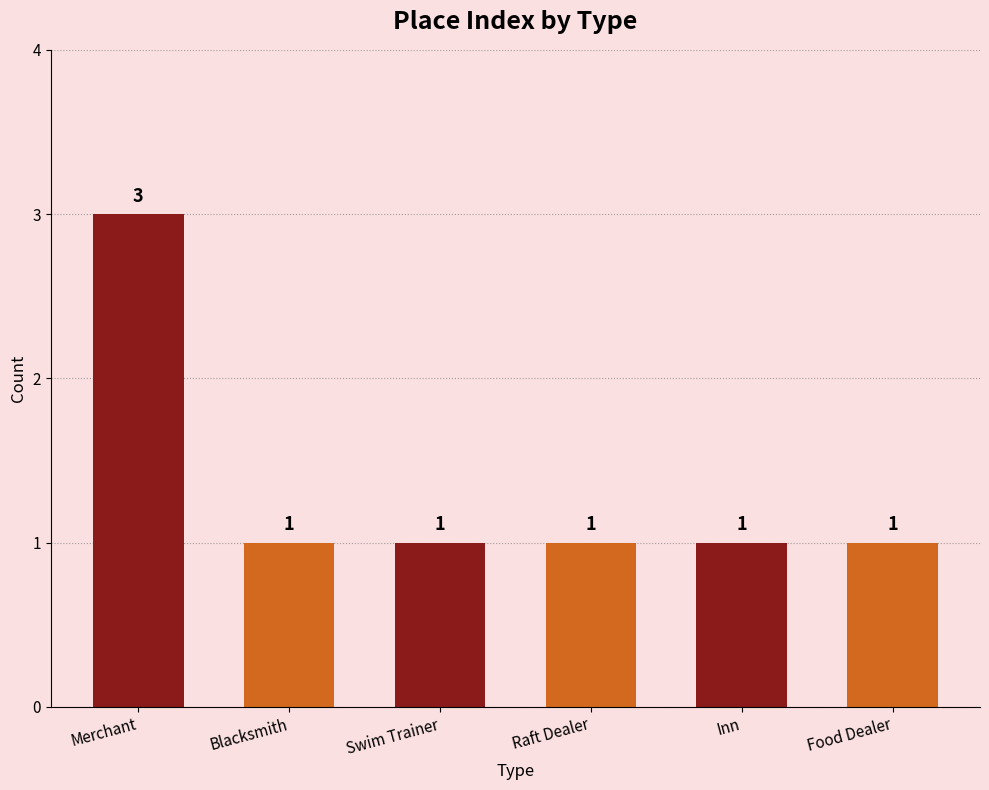

Which category has the highest value across all series?

Merchant